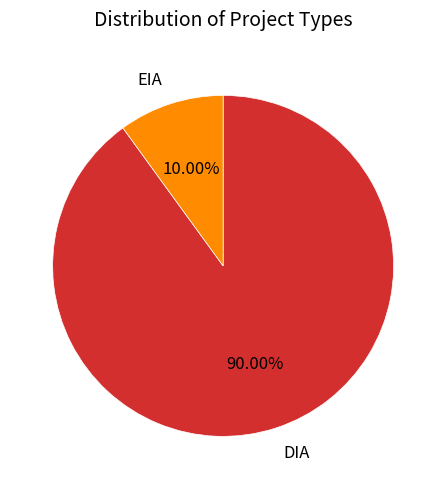

Is it true that EIA is 17% of the pie?

False